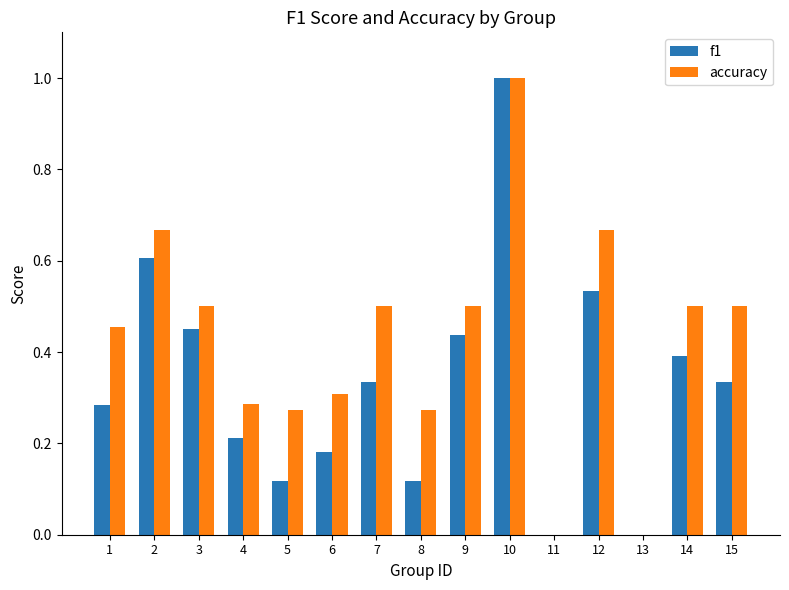

The value of accuracy at 14 is 0.5. True or false?

True